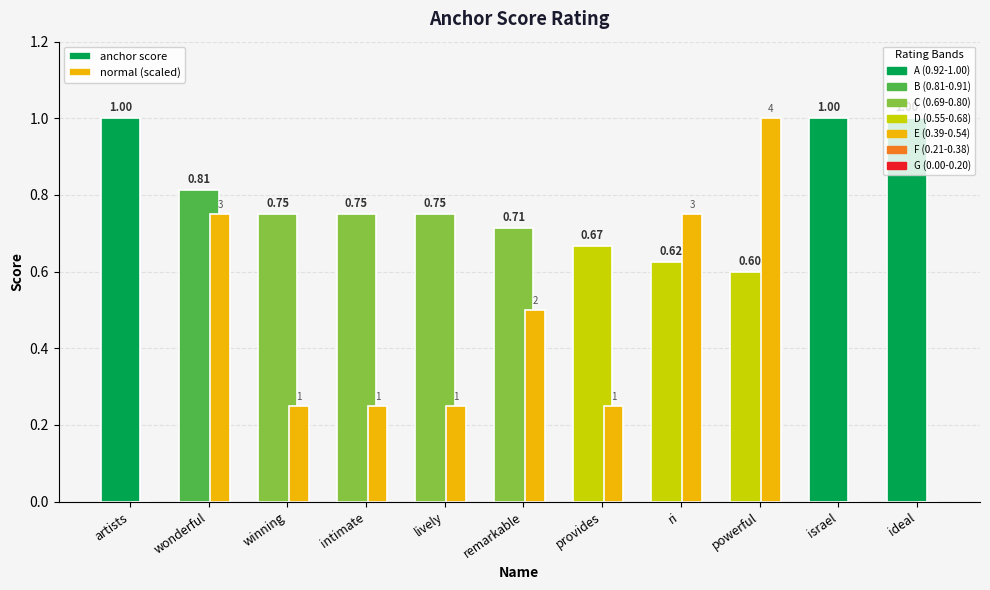

How many values in normal (scaled) are above zero?

8